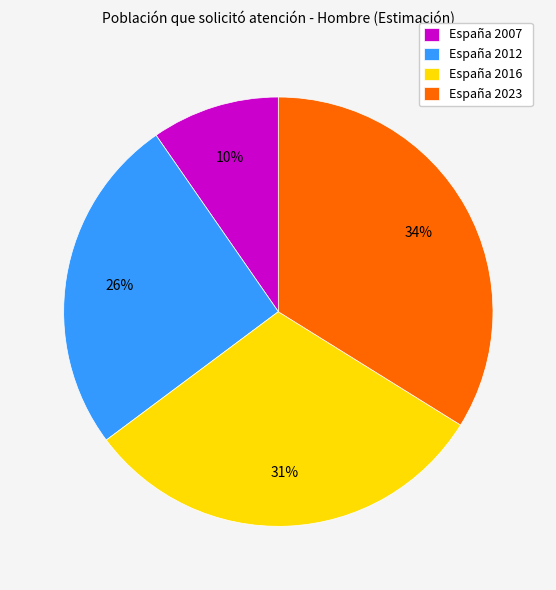

Does España 2023 represent more than half of the total?

No